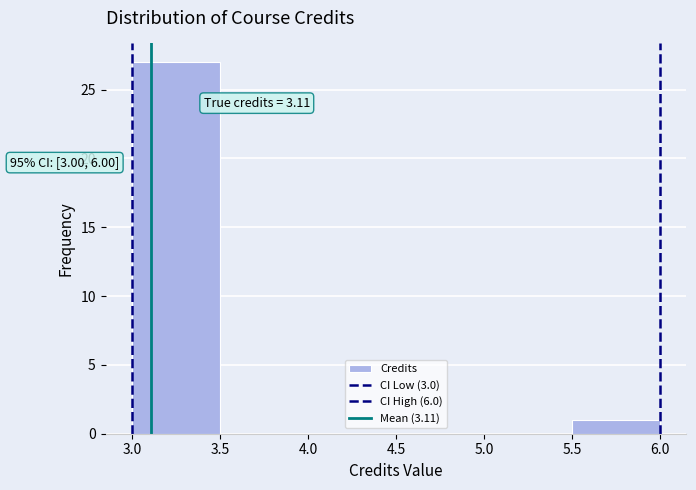

Over which range of the x-axis is the bar tallest?

3.0 to 3.5